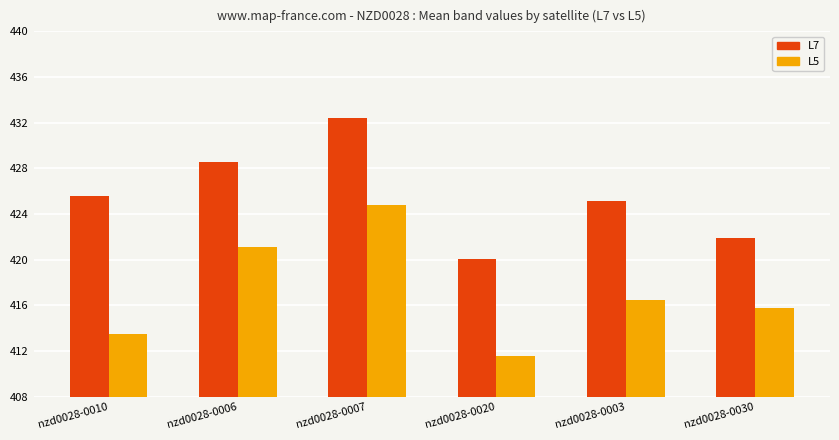

At which label does L7 reach its peak?

nzd0028-0007